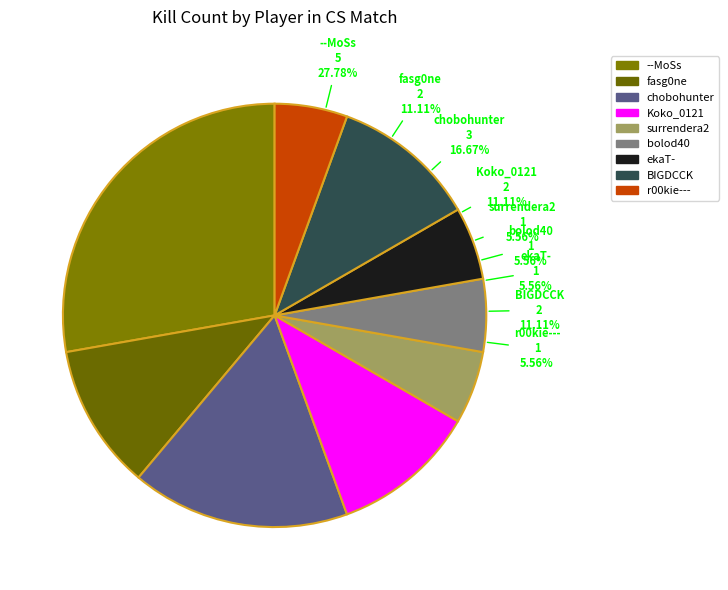

To the nearest percent, what percentage of the pie is r00kie---?

6%